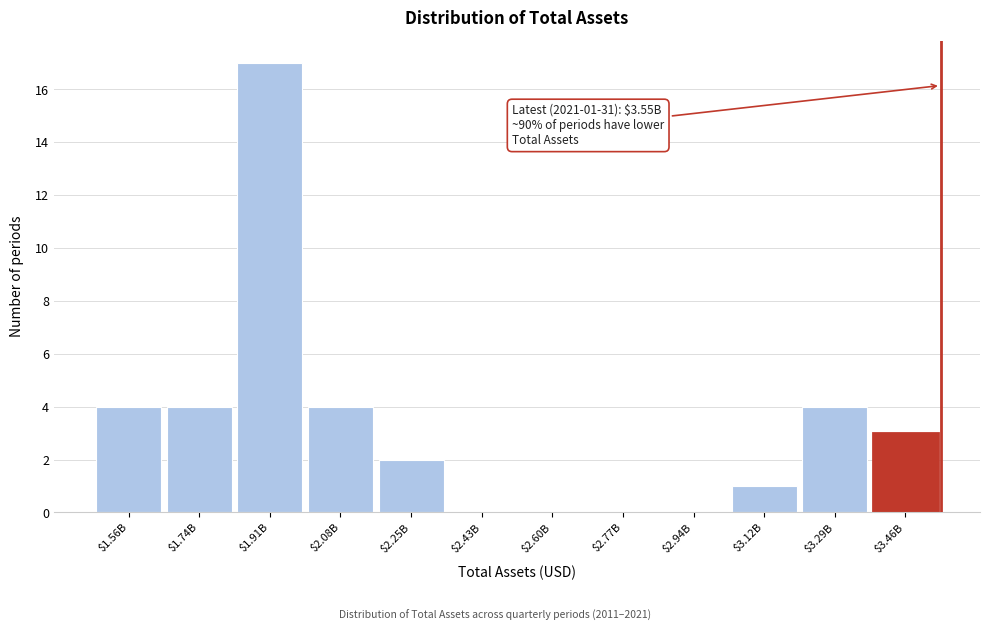

The chart shows a value of 0 at $3.12B. True or false?

False